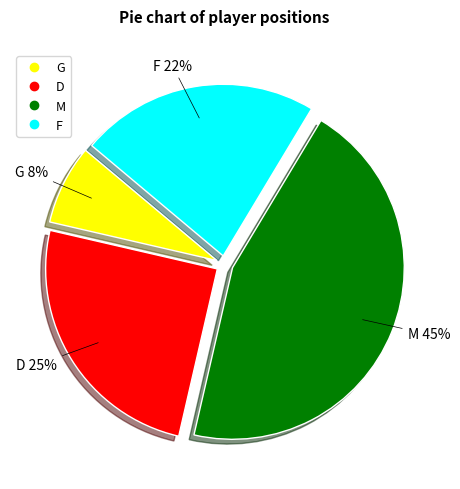

True or false: M accounts for 45% of the total.

True